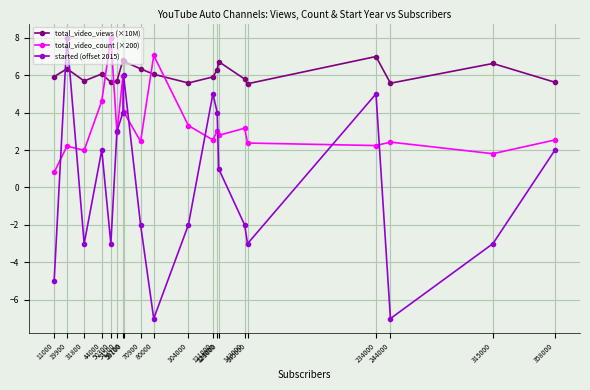

Rank the series by their average value, from highest to lowest.

total_video_views (×10M), total_video_count (×200), started (offset 2015)